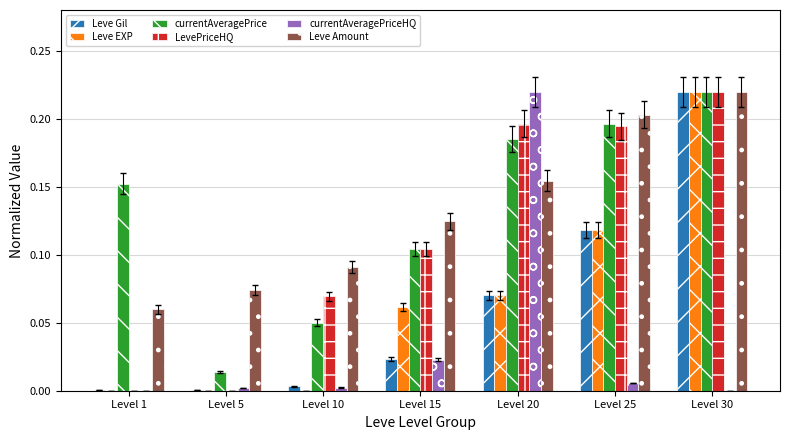

What is the total value across all series at Level 25?

0.8